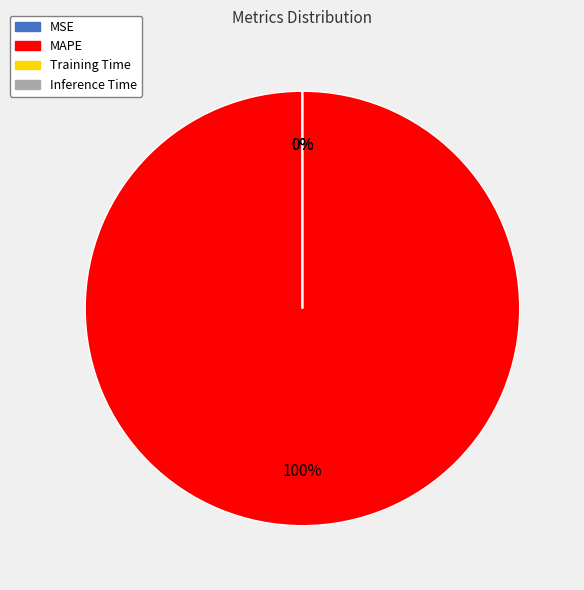

What is the majority slice?

MAPE